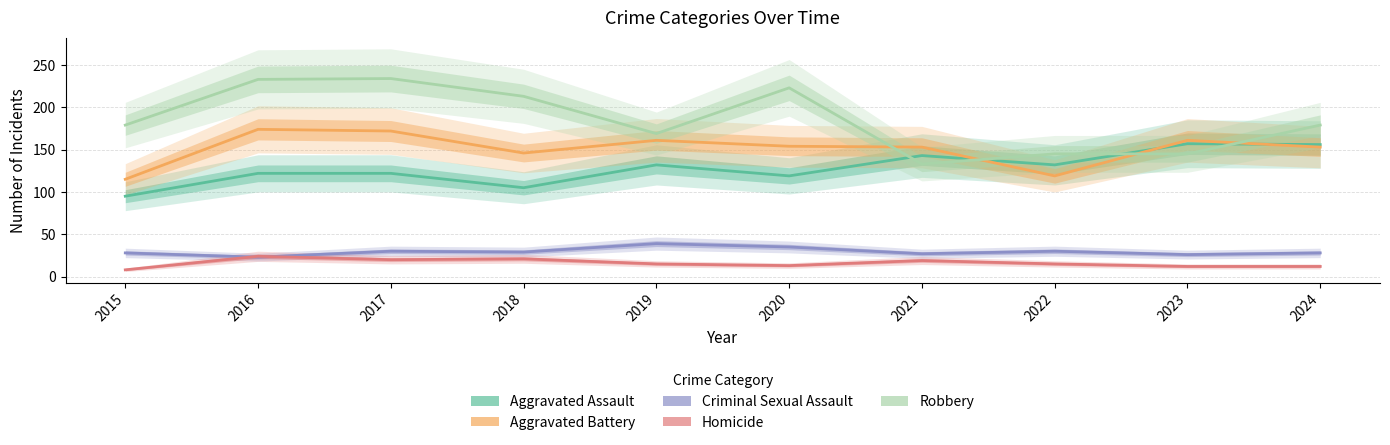

List the labels in order of Criminal Sexual Assault value, largest first.

2019, 2020, 2017, 2022, 2018, 2015, 2024, 2021, 2023, 2016